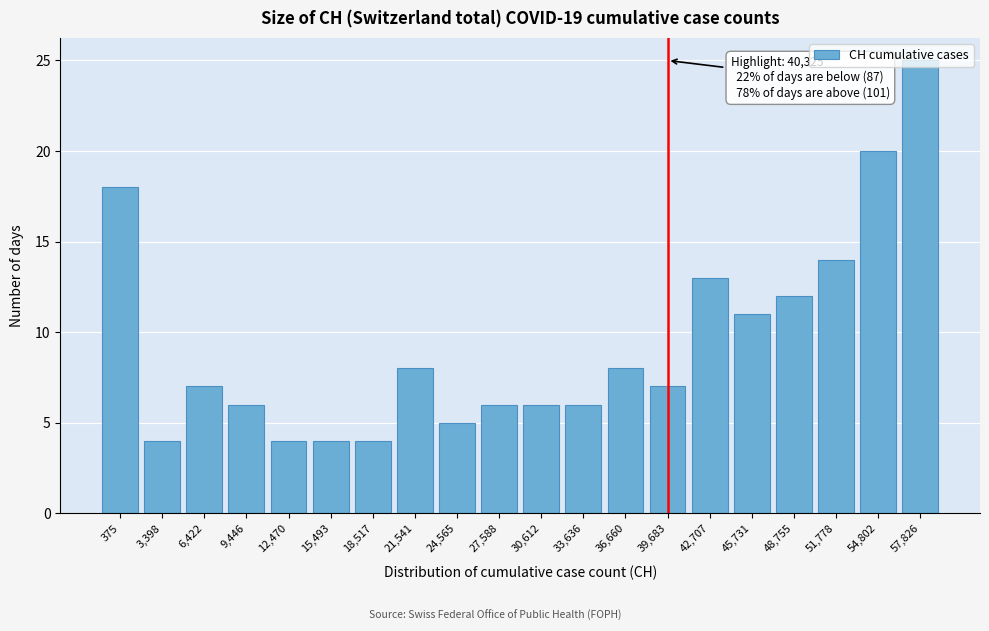

What is the sum of all values?

188